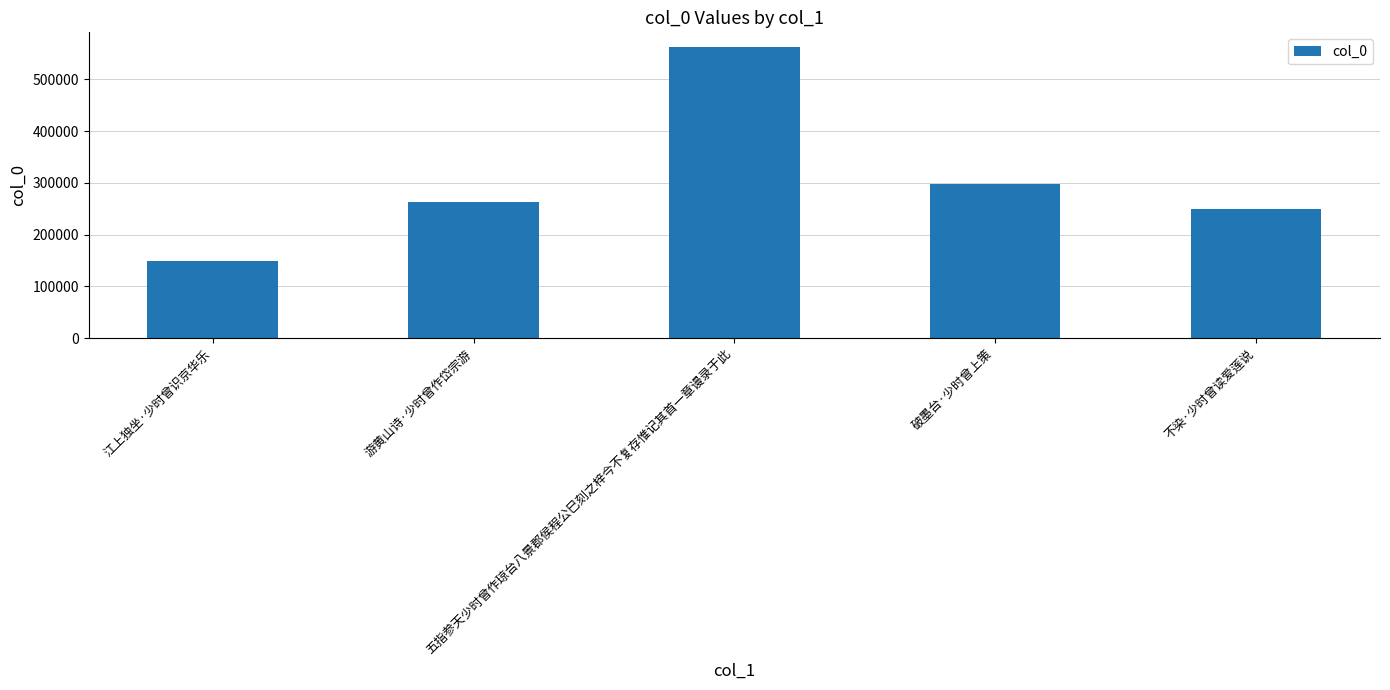

Reading left to right, extract all data points from this chart.

149498	263385	562565	296895	249139